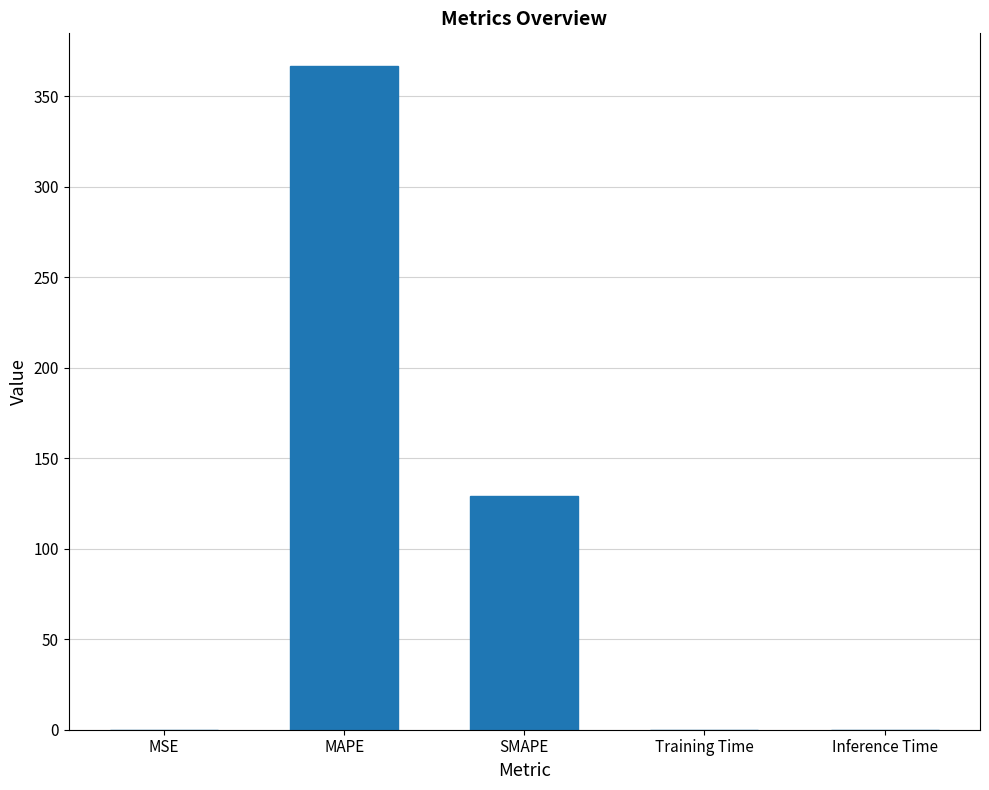

Read the value at MAPE.

366.4